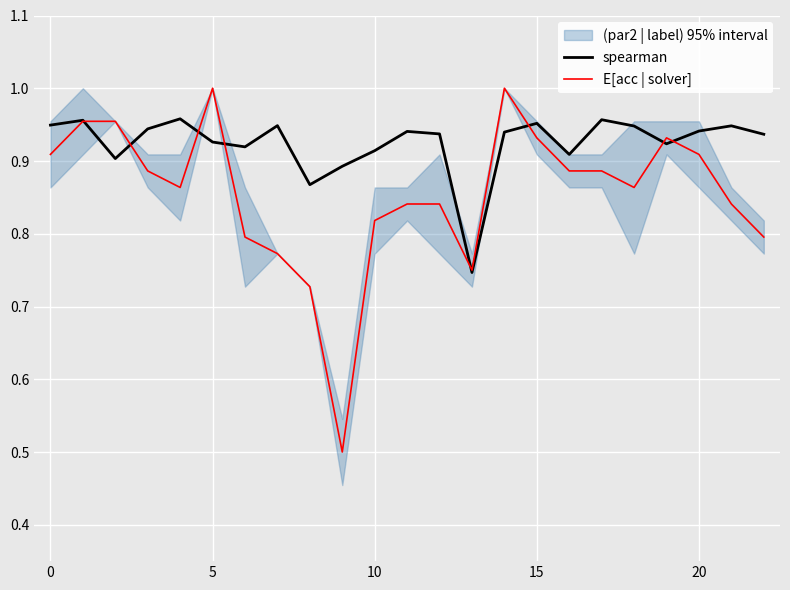

Is it true that spearman equals 0.6 at 18?

False